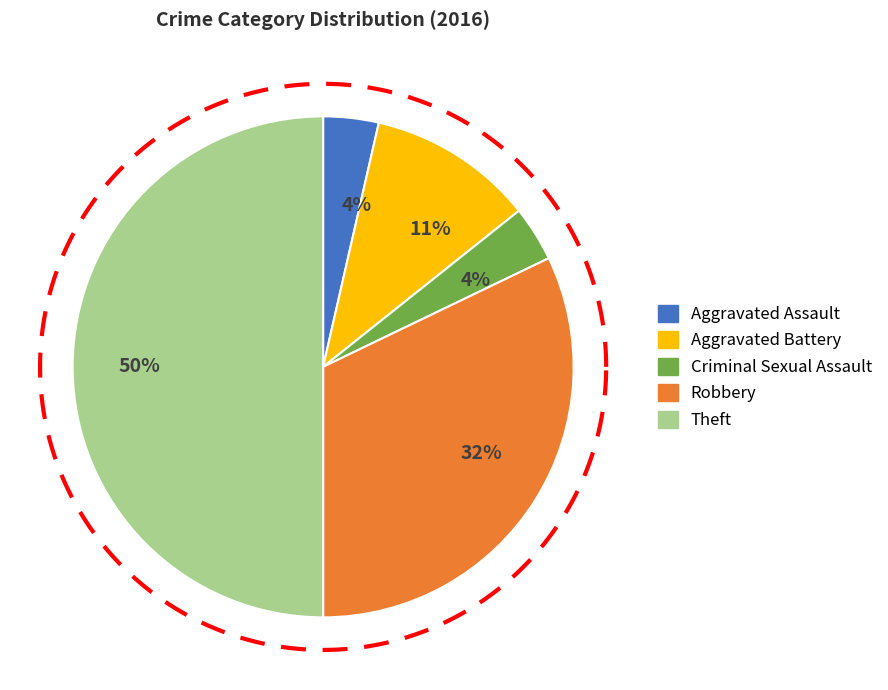

Is Theft the majority of the pie?

No